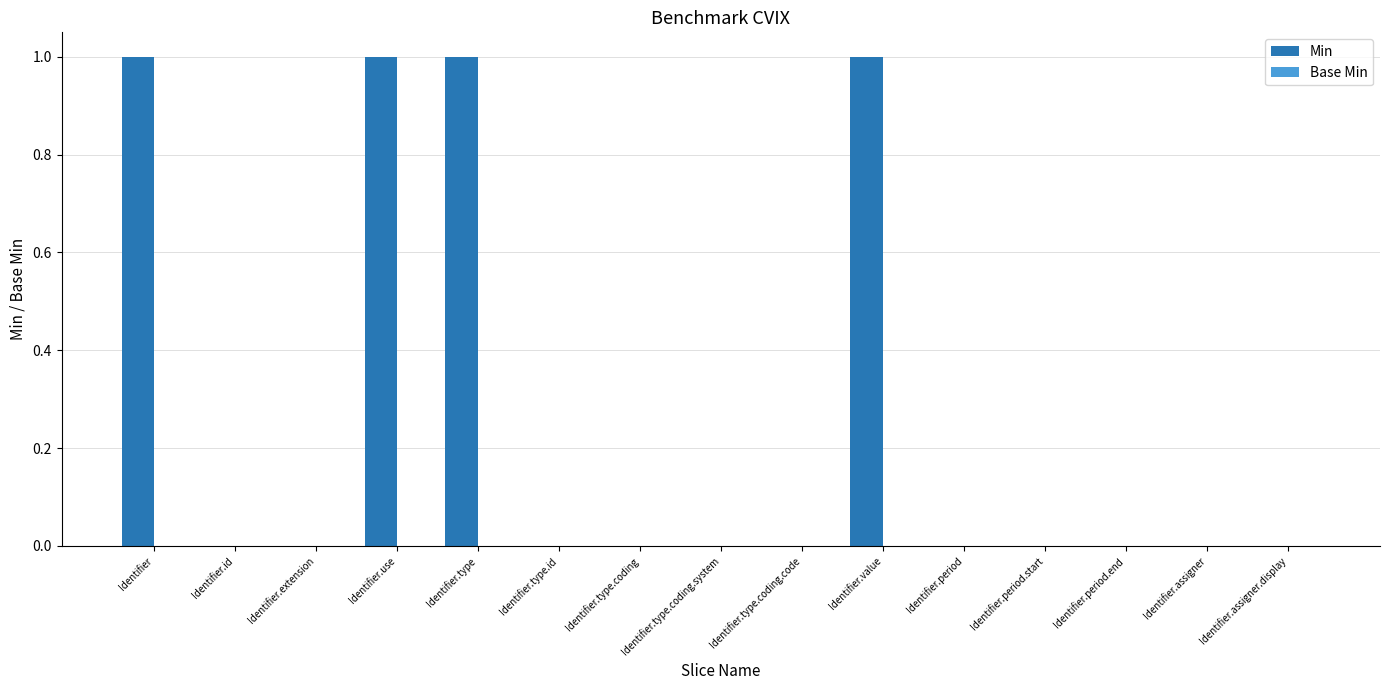

The value at Identifier.period.end is 0. True or false?

True